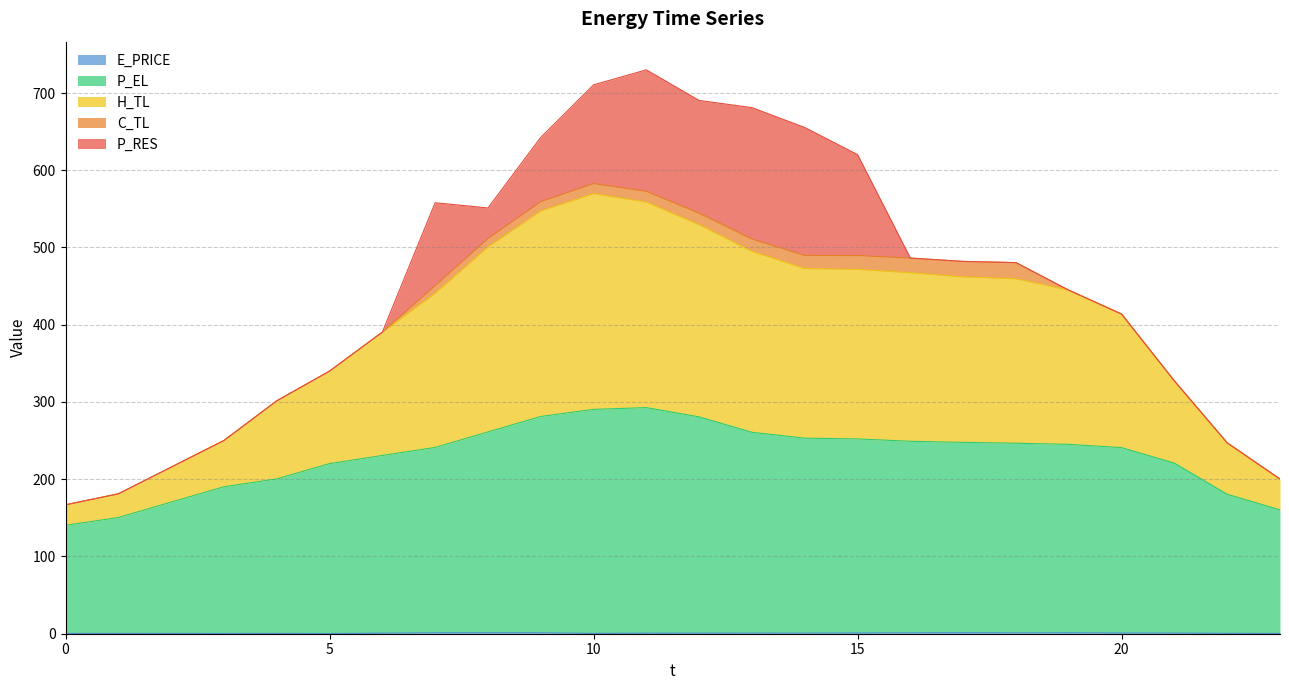

Does the chart display data point markers on the line(s)?

No